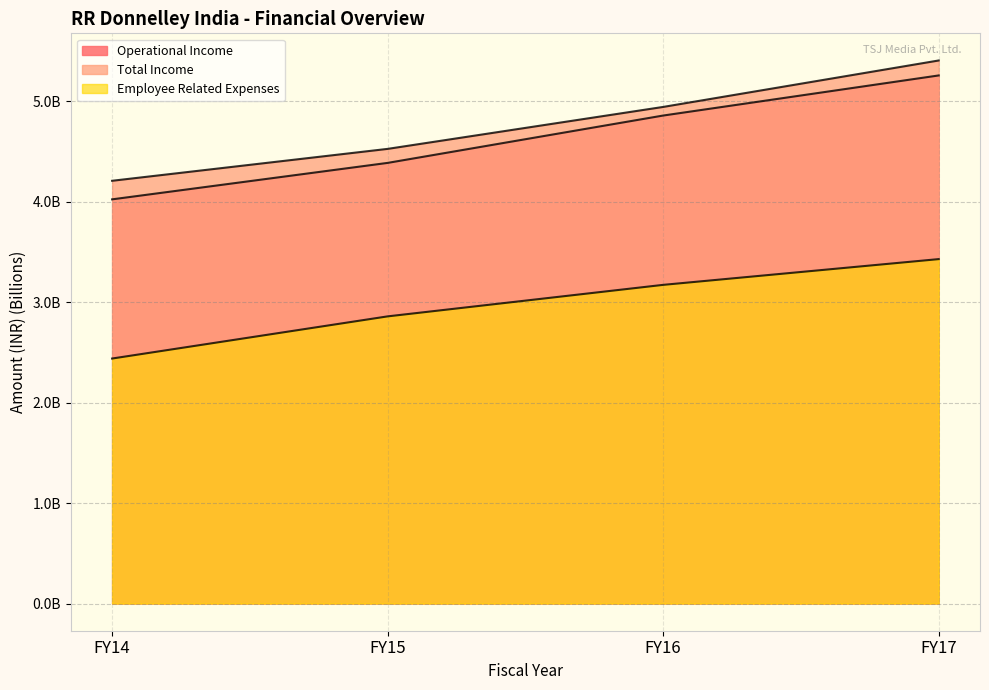

True or false: Employee Related Expenses and Operational Income intersect in this chart.

False